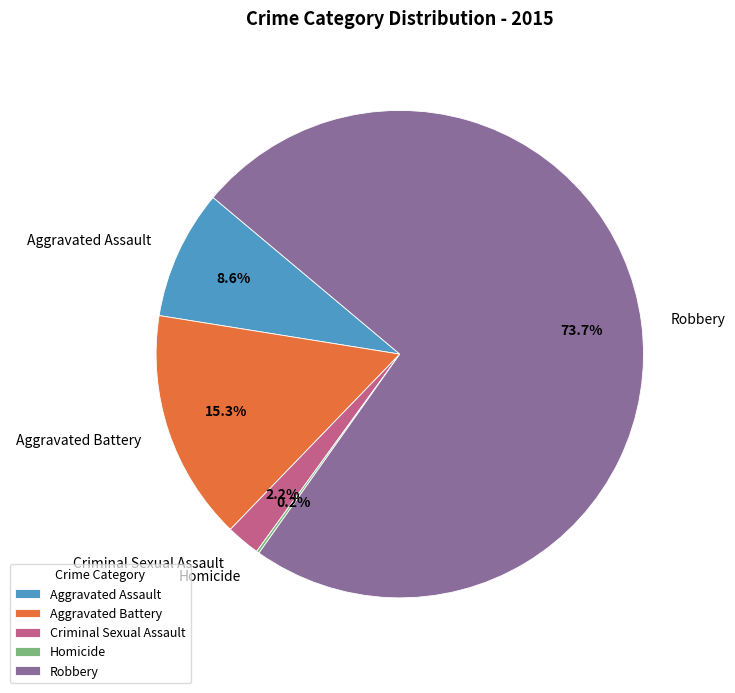

What percentage do Robbery and Aggravated Assault together represent?

82.3%